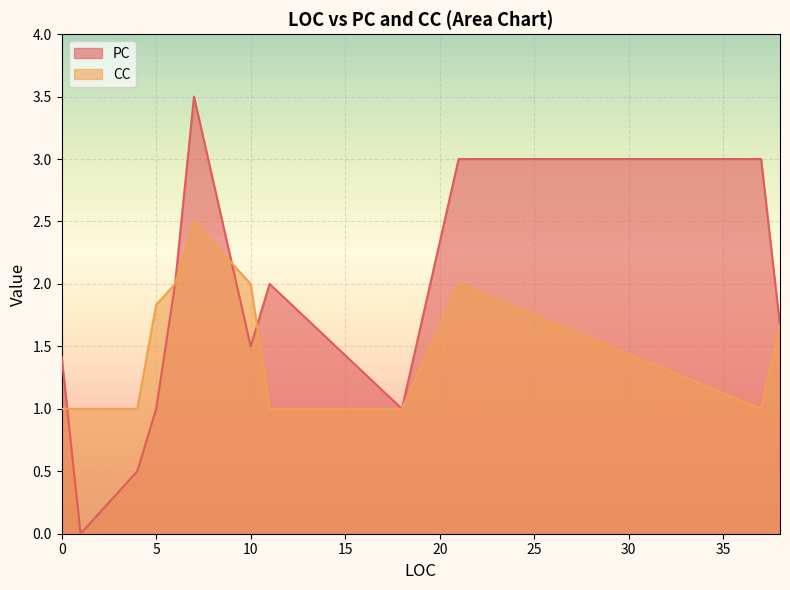

How many data points in PC are less than 2?

18